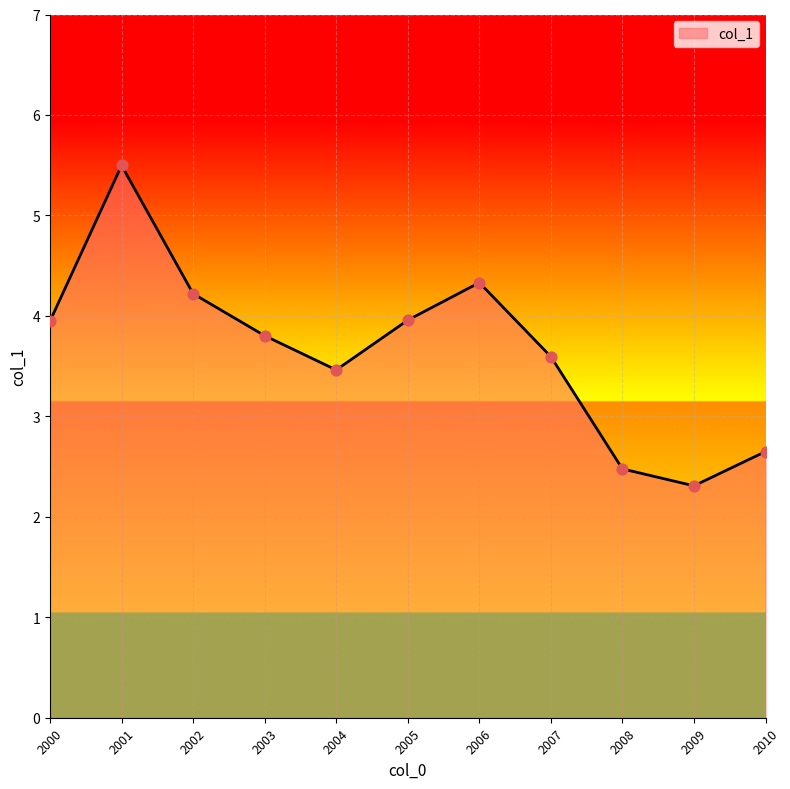

Approximately how many times larger is the value at 2001 compared to 2000?

1.4